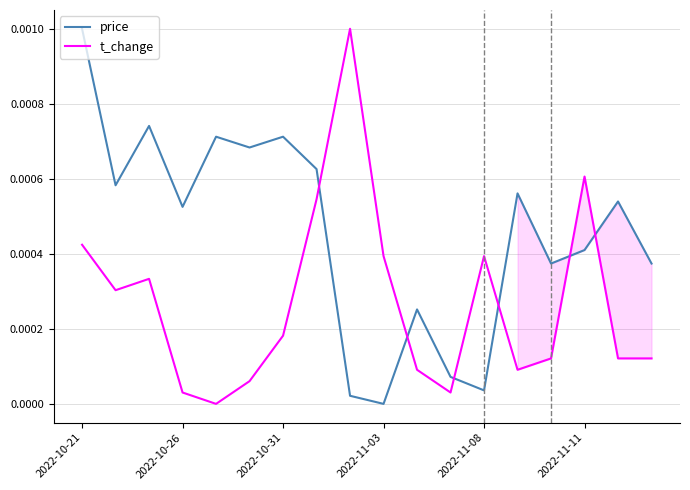

How many positive values does the t_change series have?

17